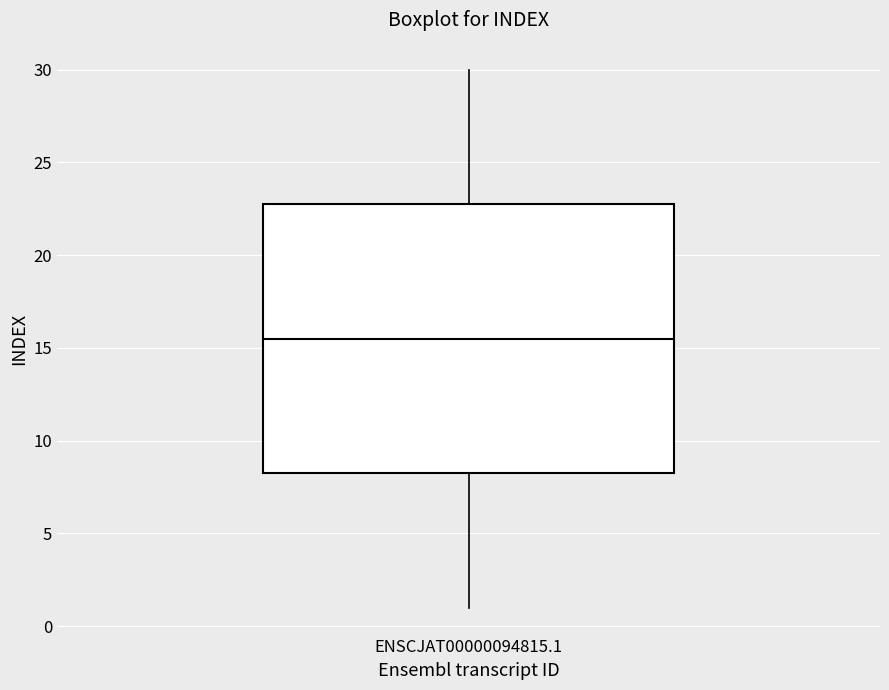

Transcribe this box plot: give where the median line is, the range the box spans, and where the two whiskers end, as read against the y-axis. The values are not printed on the chart, so give them approximately, as read against the axis.

median 15.5, box 8.5 to 23.0, whiskers 1.0 to 30.0